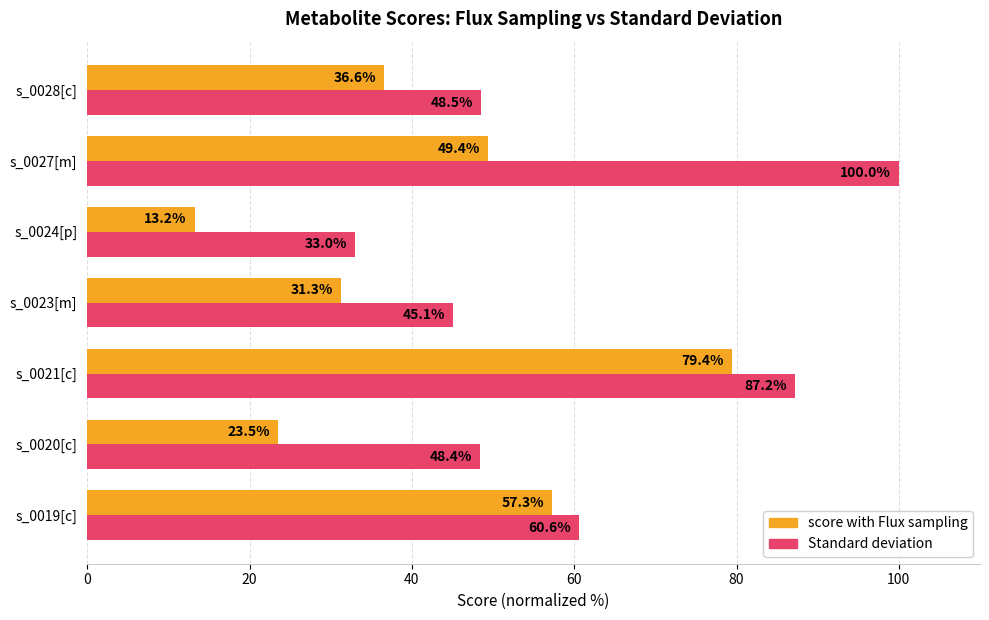

Is it true that score with Flux sampling equals 51.2 at s_0023[m]?

False